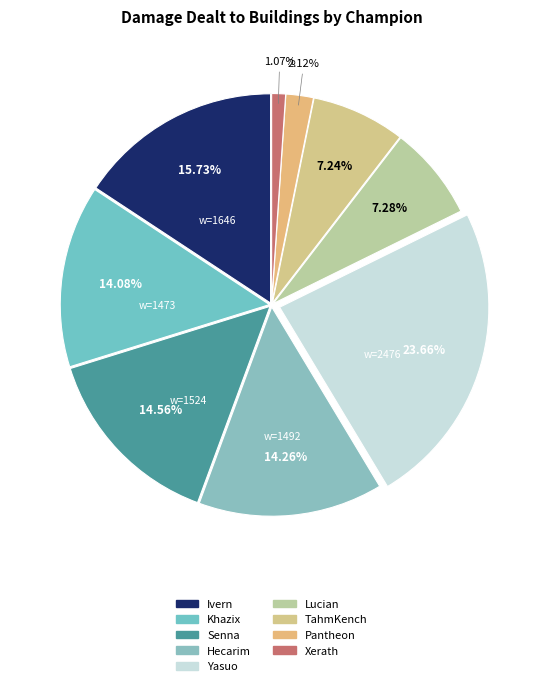

Between Ivern and Hecarim, which is larger?

Ivern